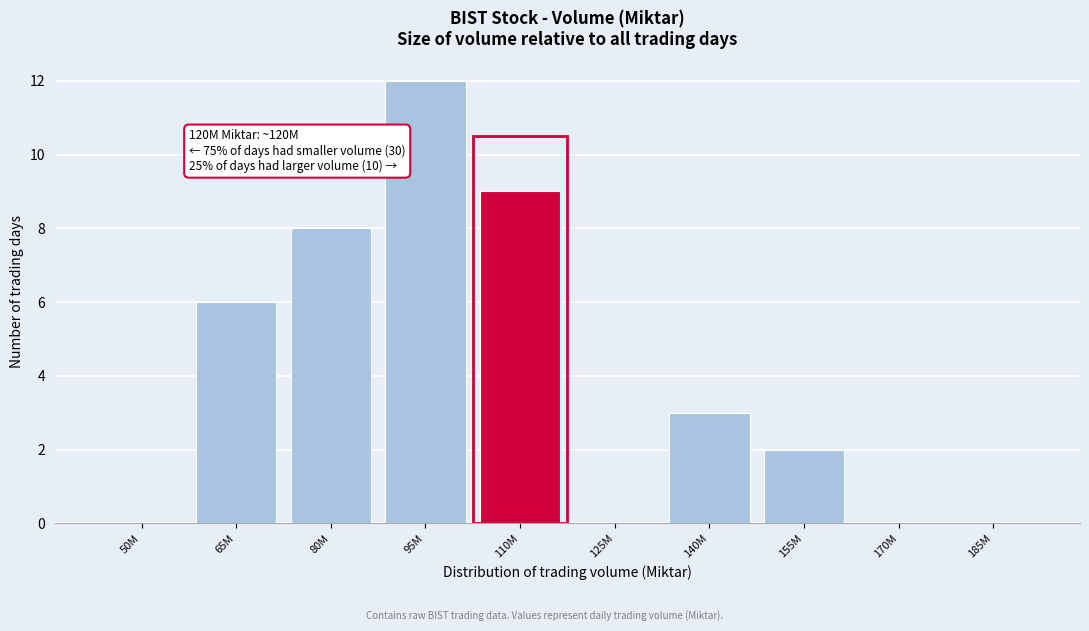

Reading right to left, what are all the values shown in this chart?

185M=0	170M=0	155M=2	140M=3	125M=0	110M=9	95M=12	80M=8	65M=6	50M=0